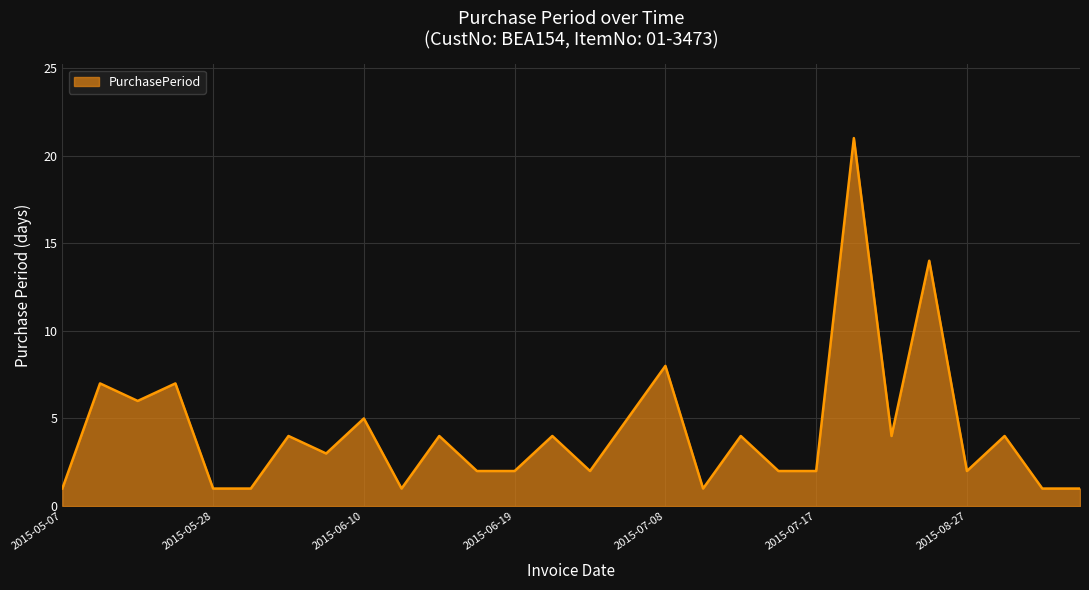

What is the maximum value shown in the chart?

21